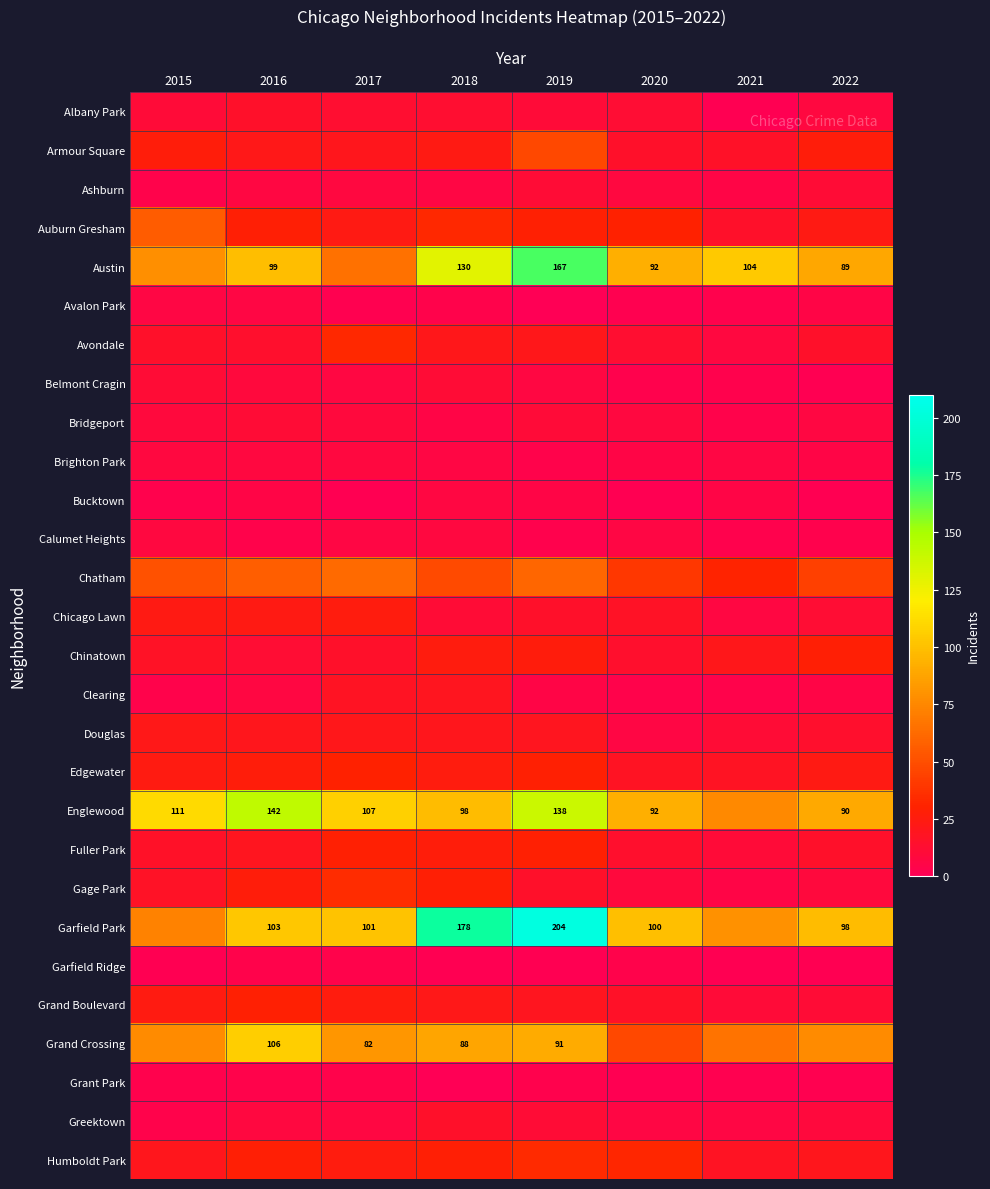

Which category has the lowest value across all series?

2019